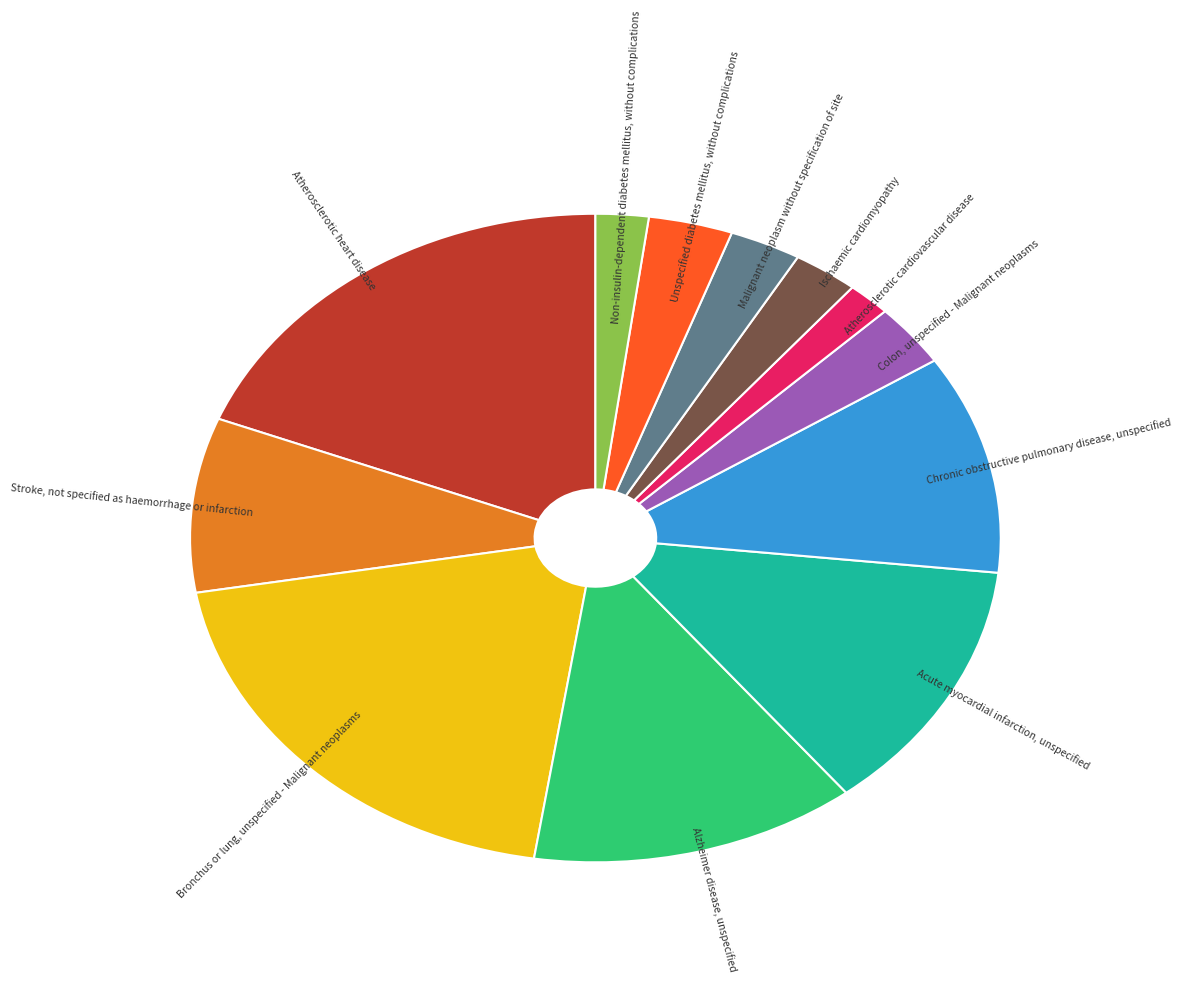

Is there any slice that represents more than half of the pie?

No